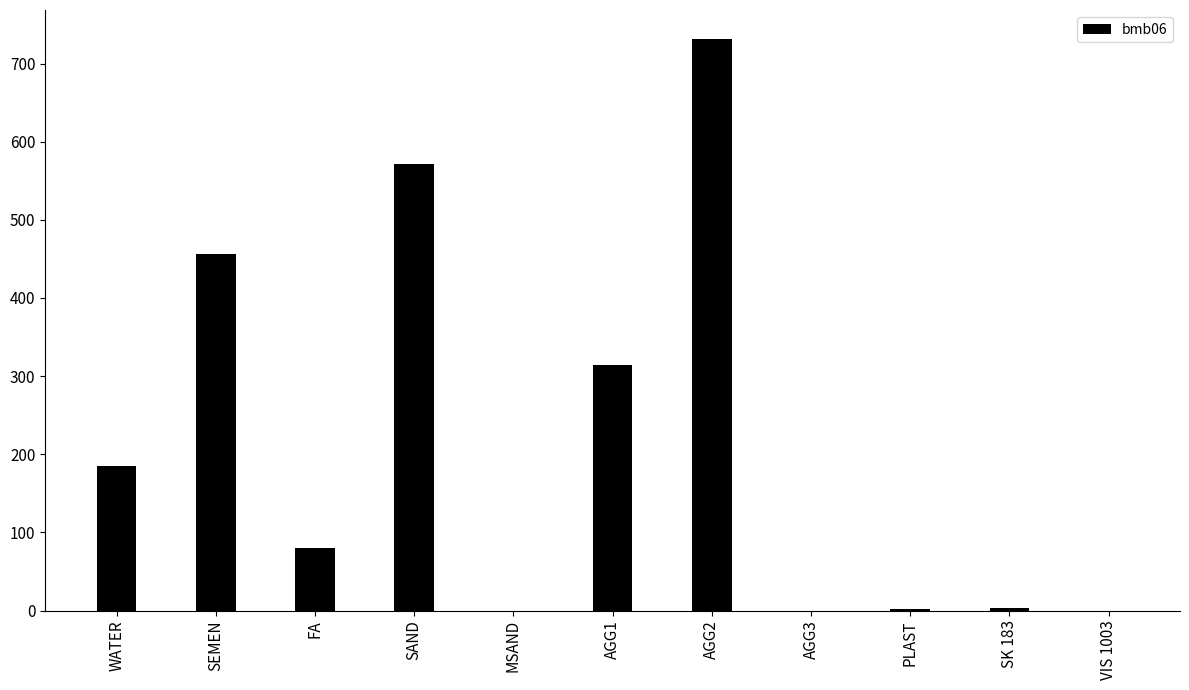

Is it true that the value at AGG3 is -427.9?

False